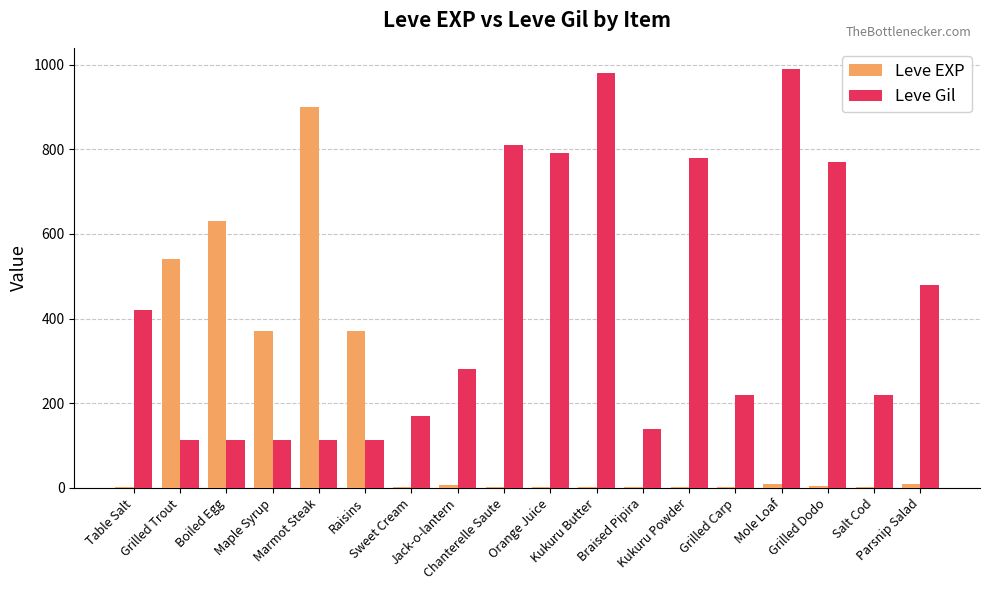

Count the number of data series in this chart.

2